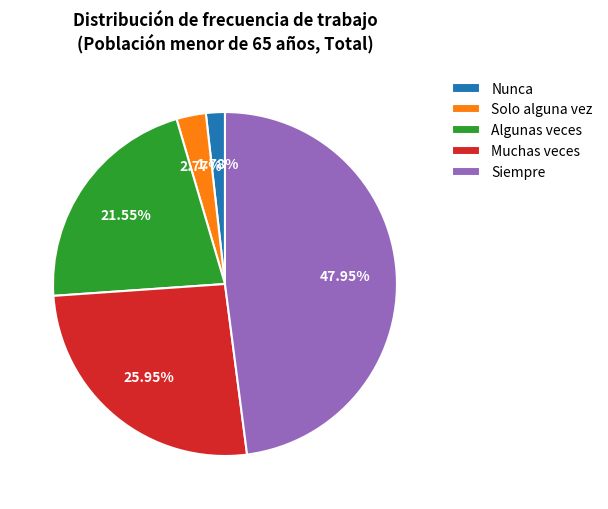

To the nearest percent, what portion does Muchas veces represent?

26%